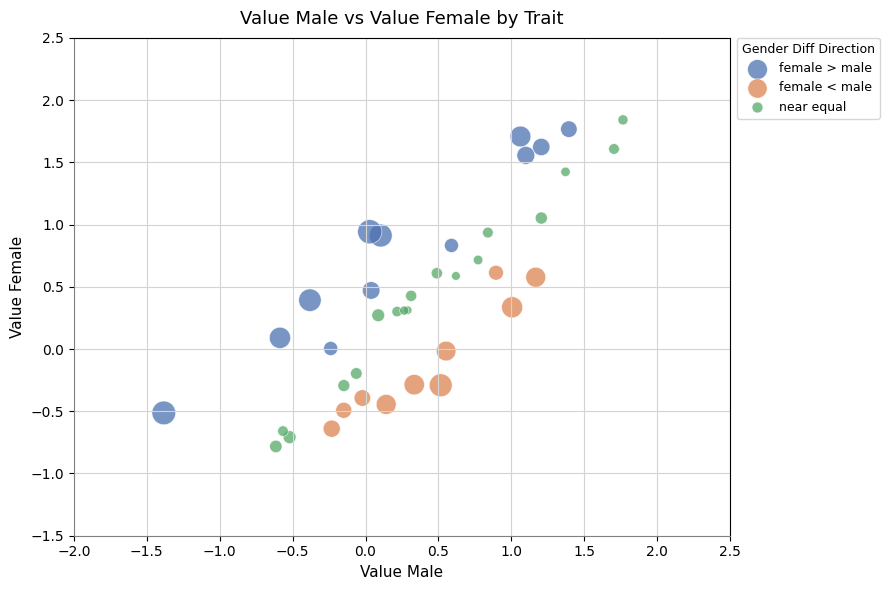

Which series reaches the maximum Y coordinate?

near equal